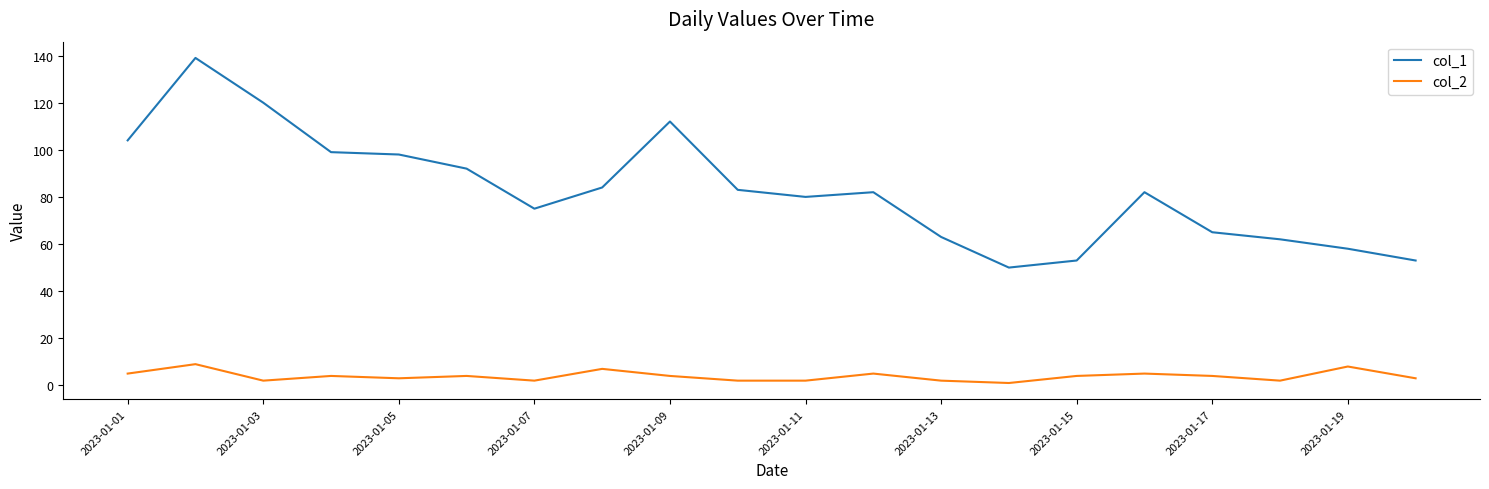

List the series in order of their peak value, lowest first.

col_2, col_1